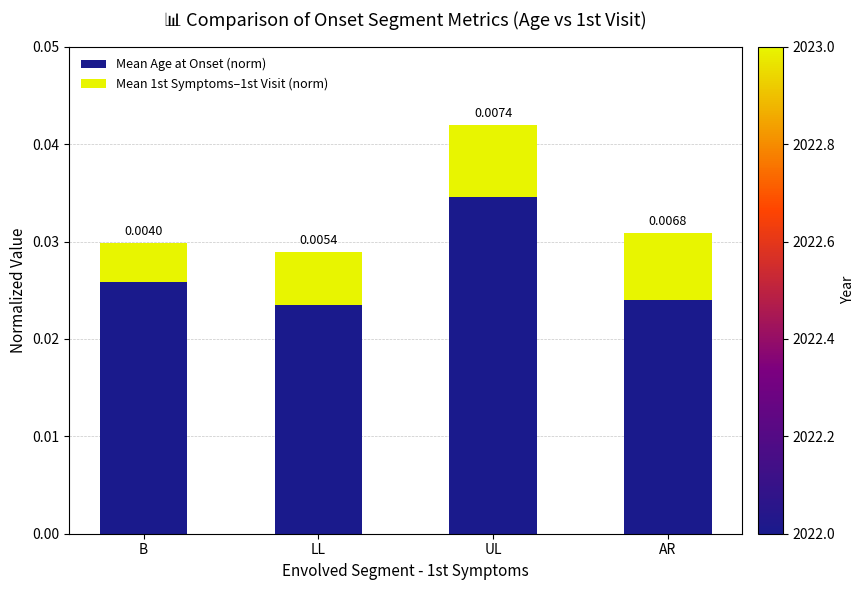

At which label does Mean Age at Onset (norm) reach its peak?

UL